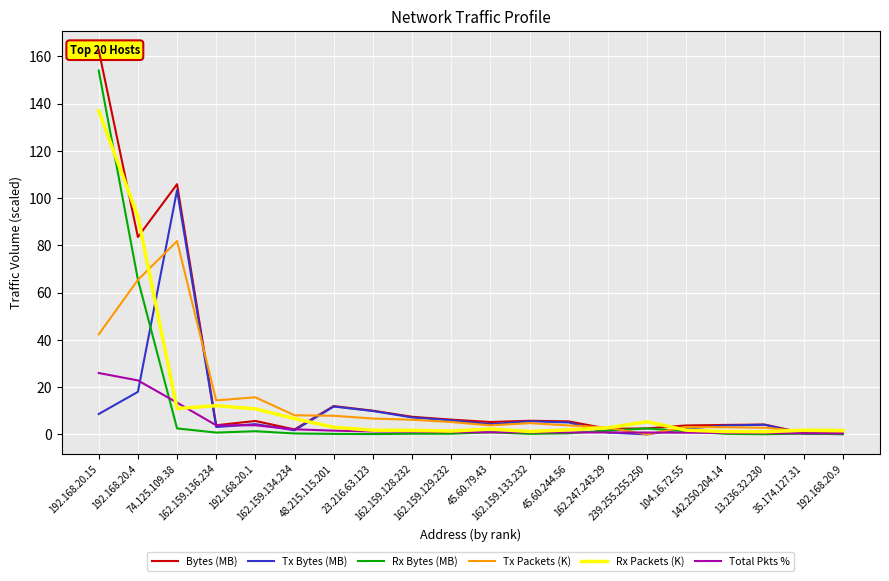

Reading left to right, what are all the values shown in this chart?

Bytes (MB): 162.6	83.5	105.9	3.9	5.7	2.1	12.0	10.0	7.4	6.2	5.2	5.8	5.5	2.4	2.5	3.8	4.0	4.2	0.6	0.2
Tx Bytes (MB): 8.6	18.0	103.4	3.1	4.3	1.7	11.8	9.9	7.2	5.9	4.3	5.5	5.1	0.8	0.0	2.5	3.8	4.1	0.3	0.1
Rx Bytes (MB): 154.0	65.6	2.5	0.8	1.3	0.4	0.2	0.1	0.3	0.3	0.9	0.2	0.4	1.6	2.5	1.3	0.2	0.1	0.3	0.1
Tx Packets (K): 42.3	65.4	81.8	14.4	15.7	8.1	7.9	6.7	6.2	5.2	3.8	4.8	3.8	2.8	0.0	3.2	3.0	2.8	1.3	1.2
Rx Packets (K): 136.9	92.2	10.9	12.2	10.8	6.7	3.0	1.8	1.7	1.4	2.3	1.2	1.9	2.8	5.4	1.8	1.2	1.1	1.8	1.6
Total Pkts %: 26.0	22.8	13.4	3.9	3.8	2.1	1.6	1.2	1.1	1.0	0.9	0.9	0.8	0.8	0.8	0.7	0.6	0.6	0.5	0.4